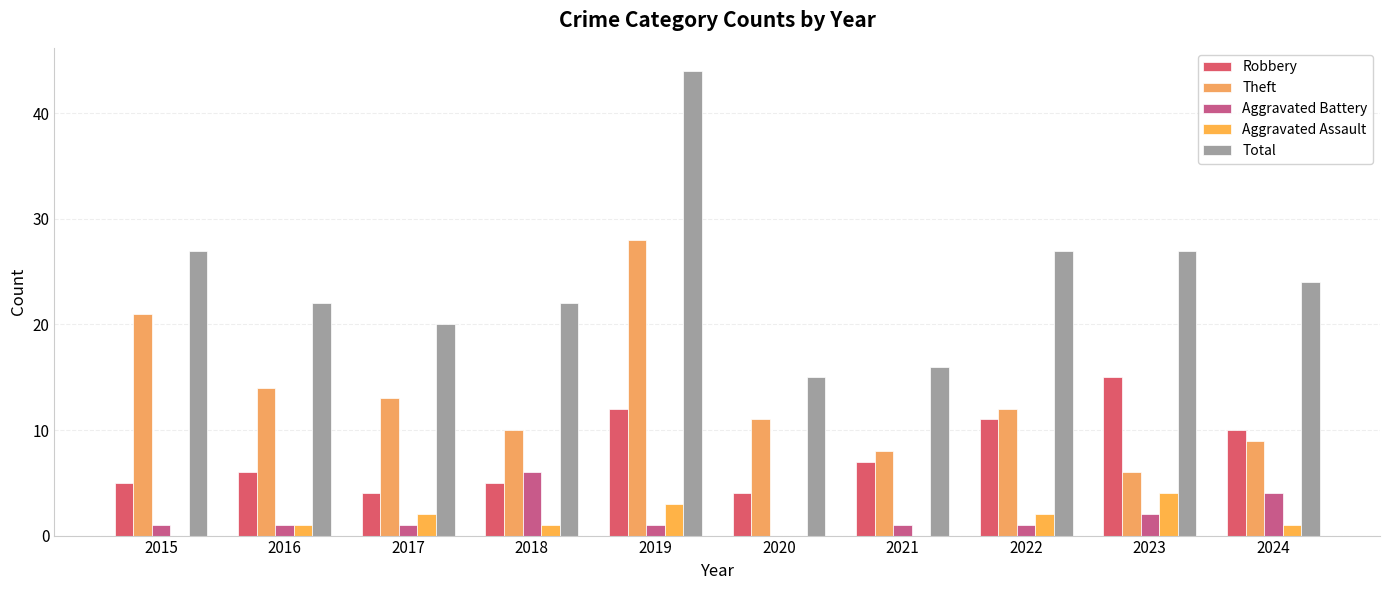

Reading left to right, list all the values displayed in this chart.

Robbery: 2015=5	2016=6	2017=4	2018=5	2019=12	2020=4	2021=7	2022=11	2023=15	2024=10
Theft: 2015=21	2016=14	2017=13	2018=10	2019=28	2020=11	2021=8	2022=12	2023=6	2024=9
Aggravated Battery: 2015=1	2016=1	2017=1	2018=6	2019=1	2020=0	2021=1	2022=1	2023=2	2024=4
Aggravated Assault: 2015=0	2016=1	2017=2	2018=1	2019=3	2020=0	2021=0	2022=2	2023=4	2024=1
Total: 2015=27	2016=22	2017=20	2018=22	2019=44	2020=15	2021=16	2022=27	2023=27	2024=24